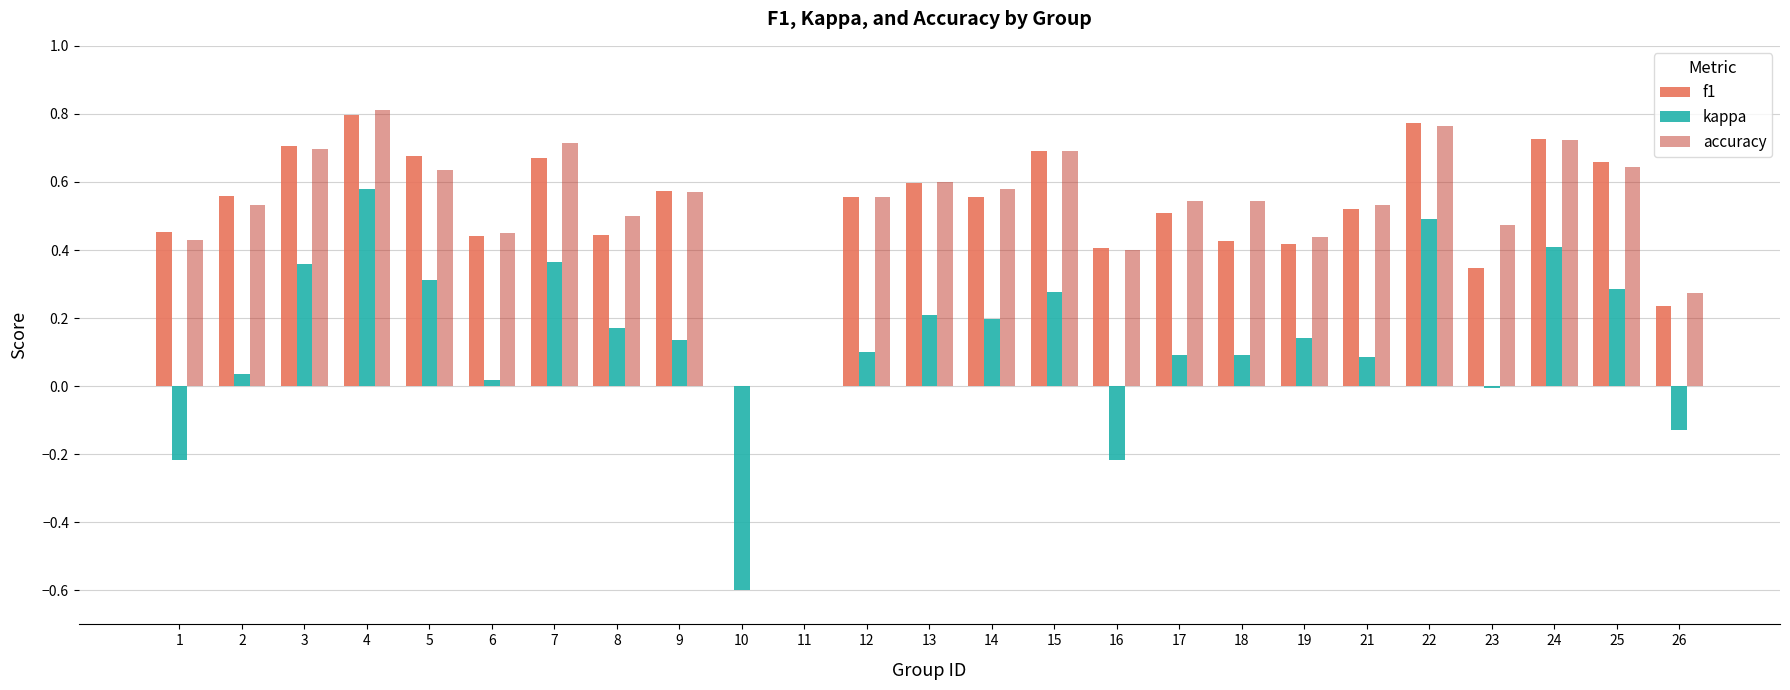

The kappa series shows 0.0 at 6. True or false?

True